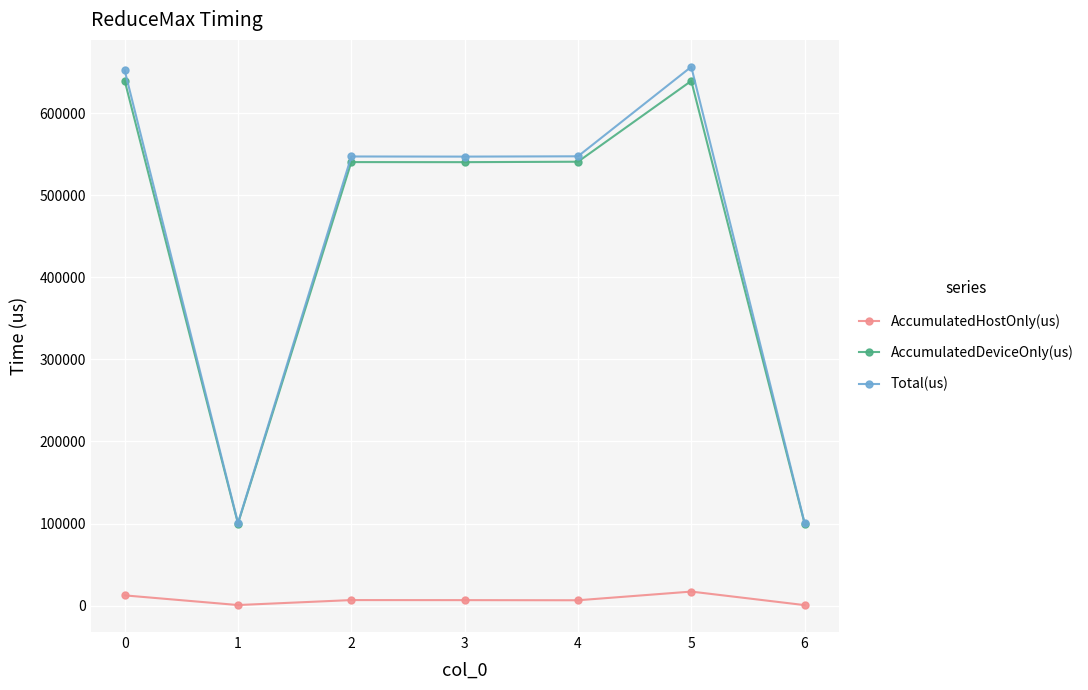

Is the value of Total(us) at 4 greater than the value of AccumulatedHostOnly(us) at 6?

Yes